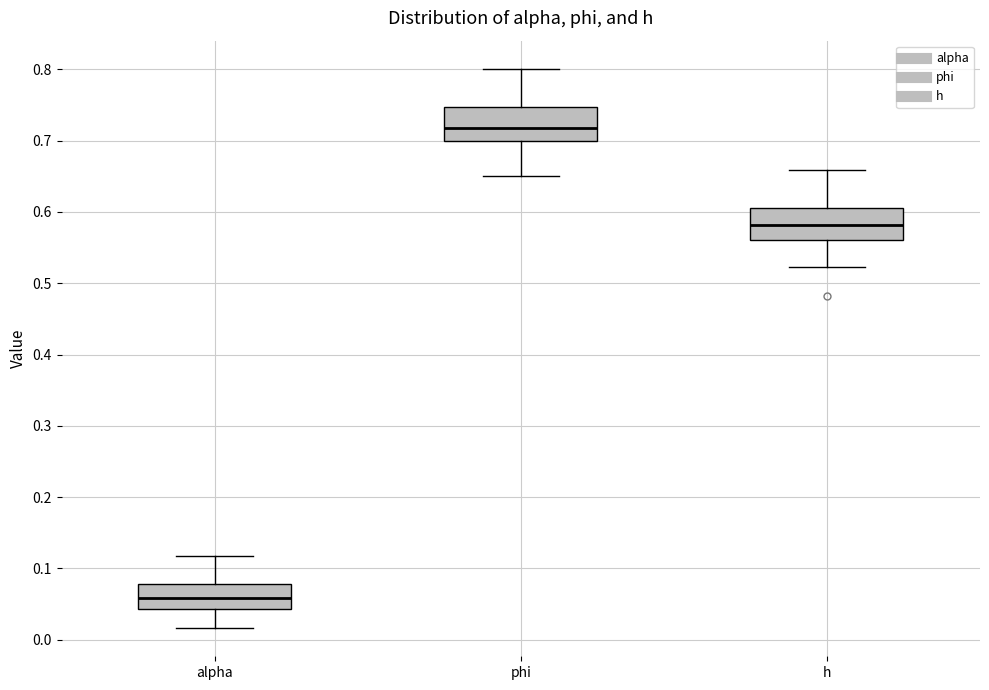

Reading left to right, read every box against the y-axis: the position of its median line, the range the box covers, and the ends of its whiskers. The values are not printed on the chart, so give them approximately, as read against the axis.

alpha: median 0.06, box 0.04 to 0.08, whiskers 0.02 to 0.12
phi: median 0.72, box 0.70 to 0.75, whiskers 0.65 to 0.80
h: median 0.58, box 0.56 to 0.61, whiskers 0.52 to 0.66